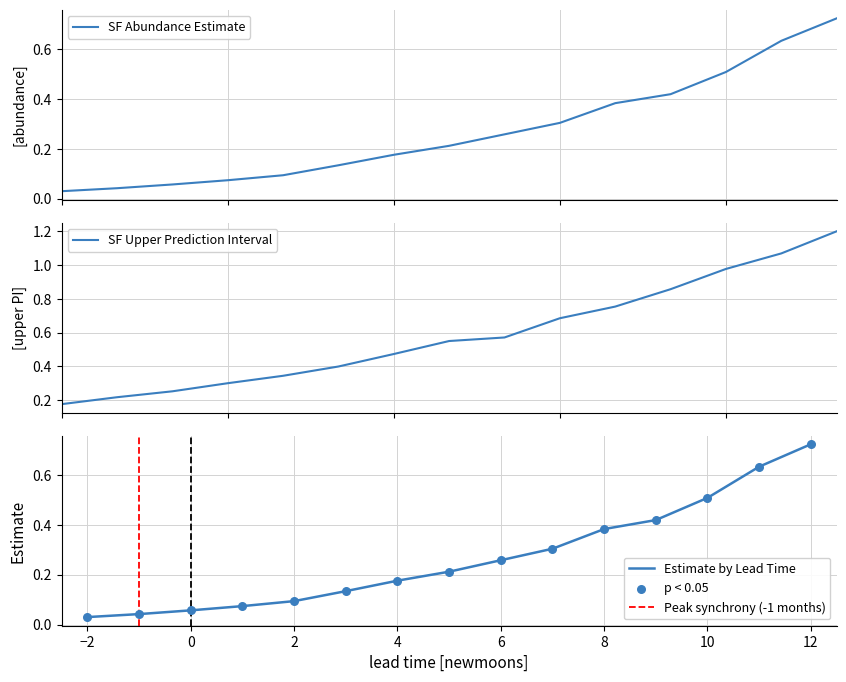

At which label does Estimate by Lead Time reach its peak?

12